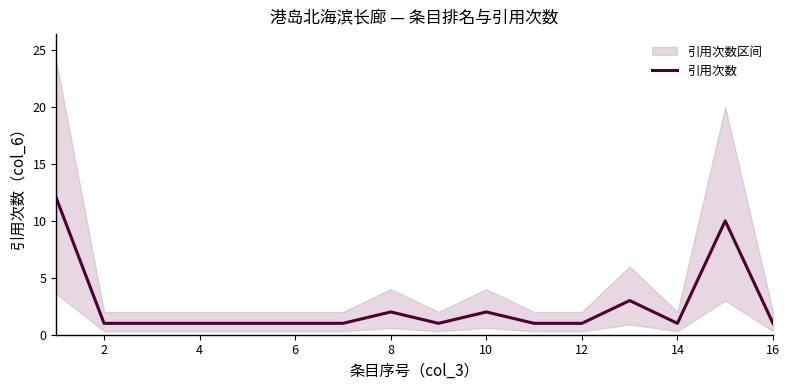

True or false: 引用次数 has a value of 0 at 4.

False